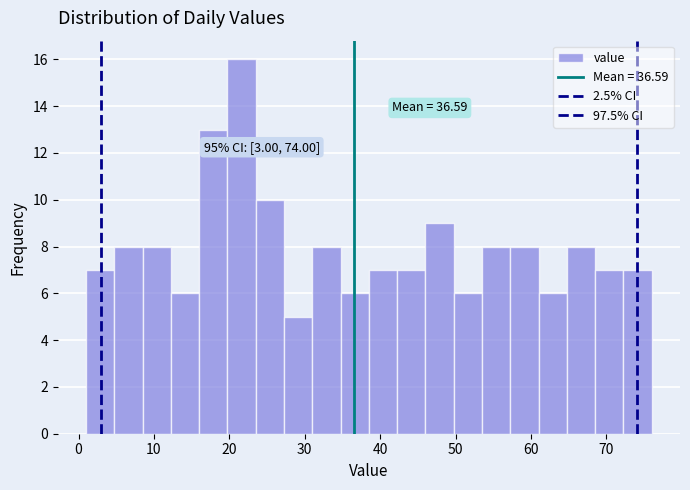

Read against the x-axis, roughly where is the centre of the tallest bar?

22